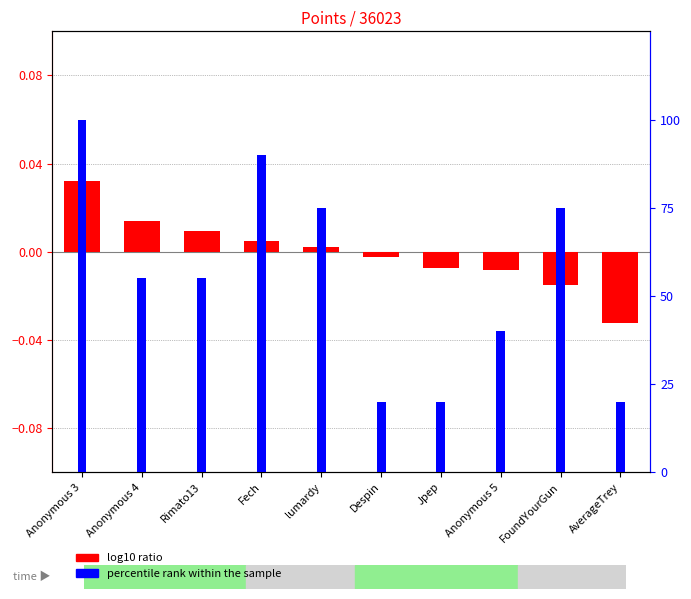

Between Anonymous 5 and Fech, which is larger?

Fech